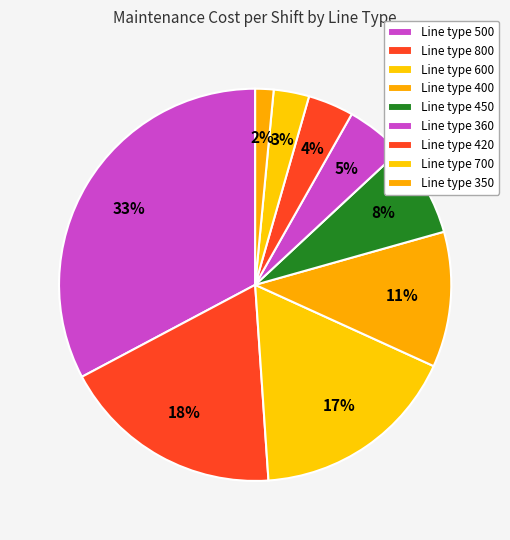

Count the number of slices in the pie.

9